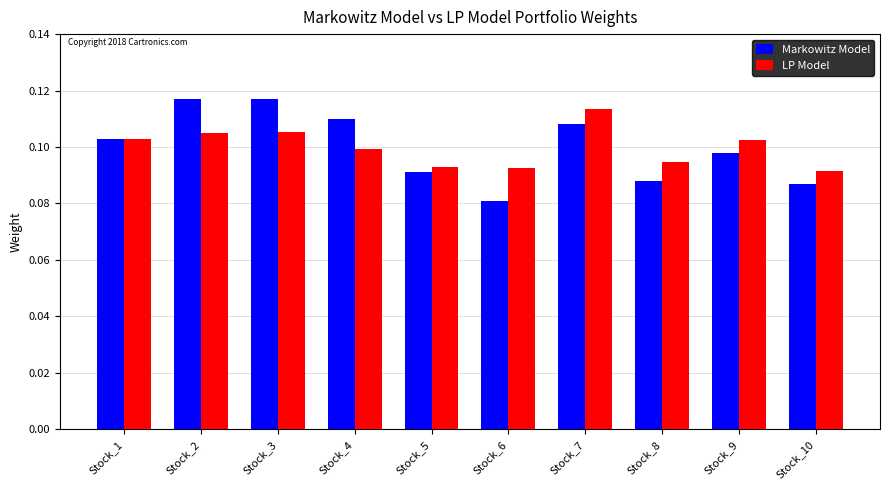

Which series has the widest spread of values?

Markowitz Model